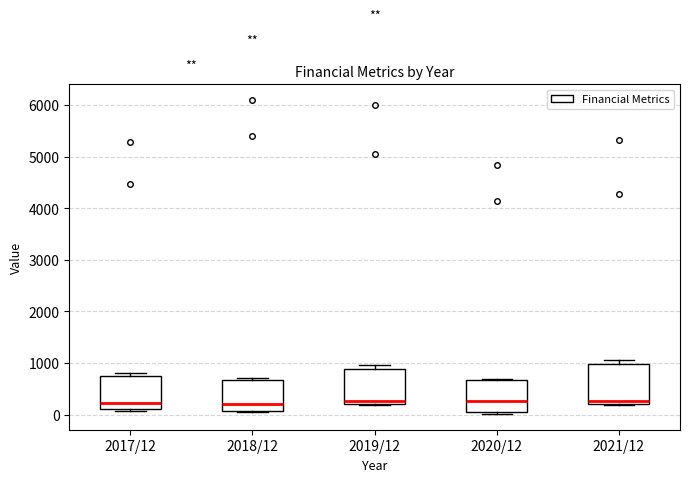

Reading left to right, transcribe this box plot: for each box, give where its median line is, the range the box spans, and where its two whiskers end, as read against the y-axis. The values are not printed on the chart, so give them approximately, as read against the axis.

2017/12: median 200, box 100 to 800, whiskers 100 (just below the box's lower edge) to 800 (just above the box's upper edge)
2018/12: median 200, box 100 to 700, whiskers 100 to 700
2019/12: median 300, box 200 to 900, whiskers 200 (just below the box's lower edge) to 1000
2020/12: median 300, box 100 to 700, whiskers 0 to 700
2021/12: median 300, box 200 to 1000, whiskers 200 to 1100